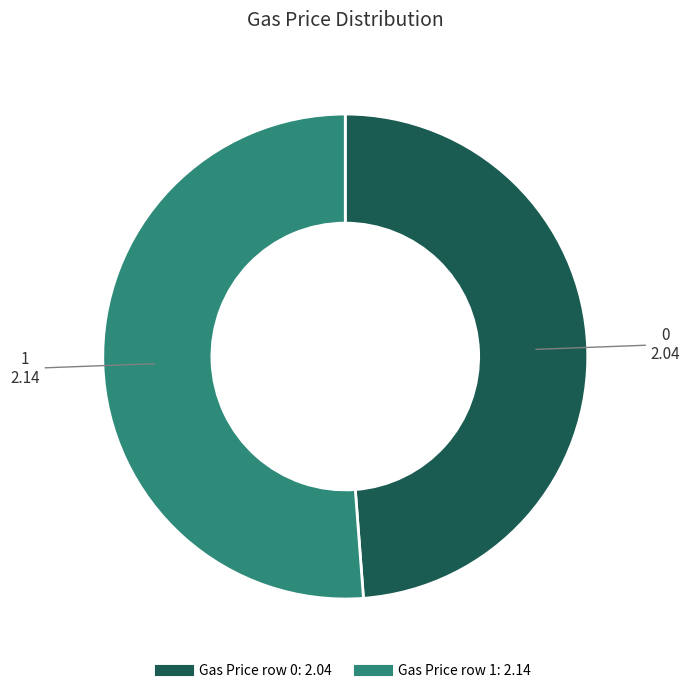

Does any single category account for the majority?

Yes